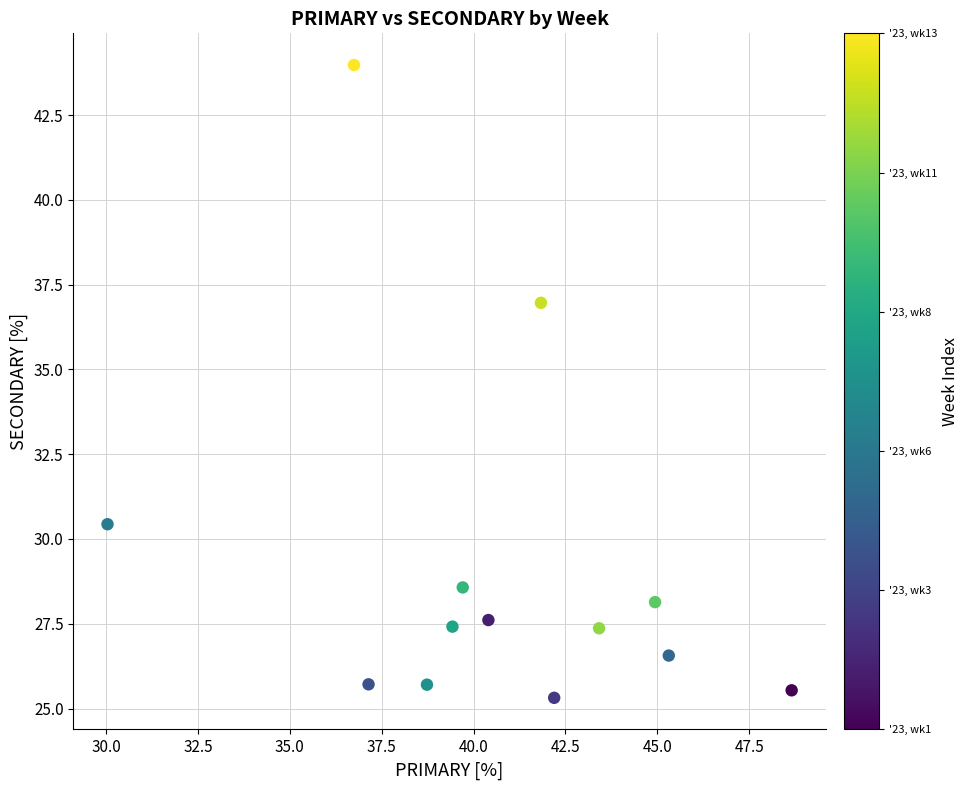

What Y value in the scatter plot is closest to 34?

37.0